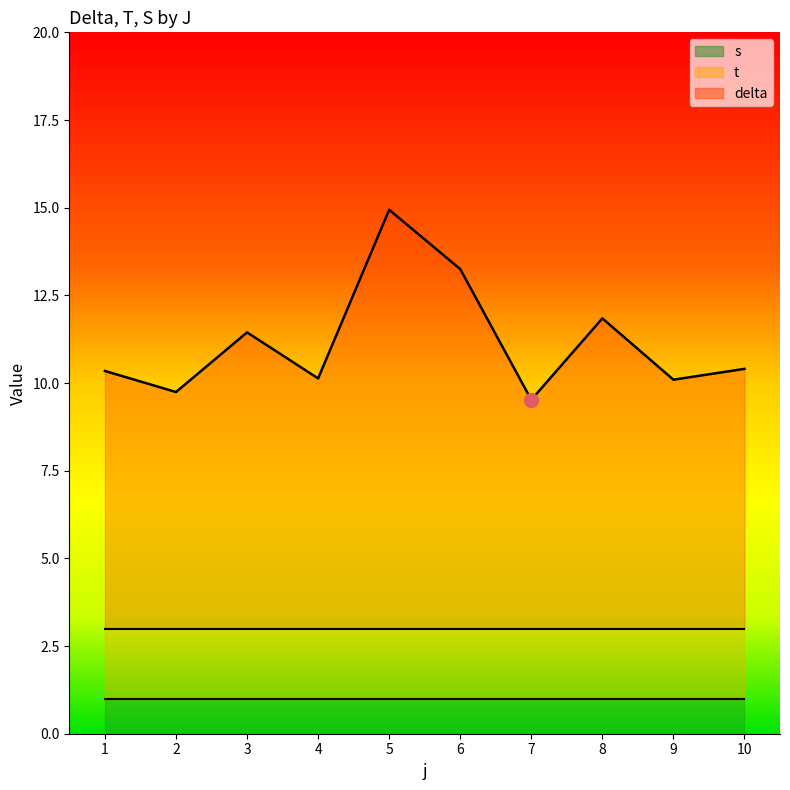

Is the value of t at 5 greater than the value of s at 4?

No